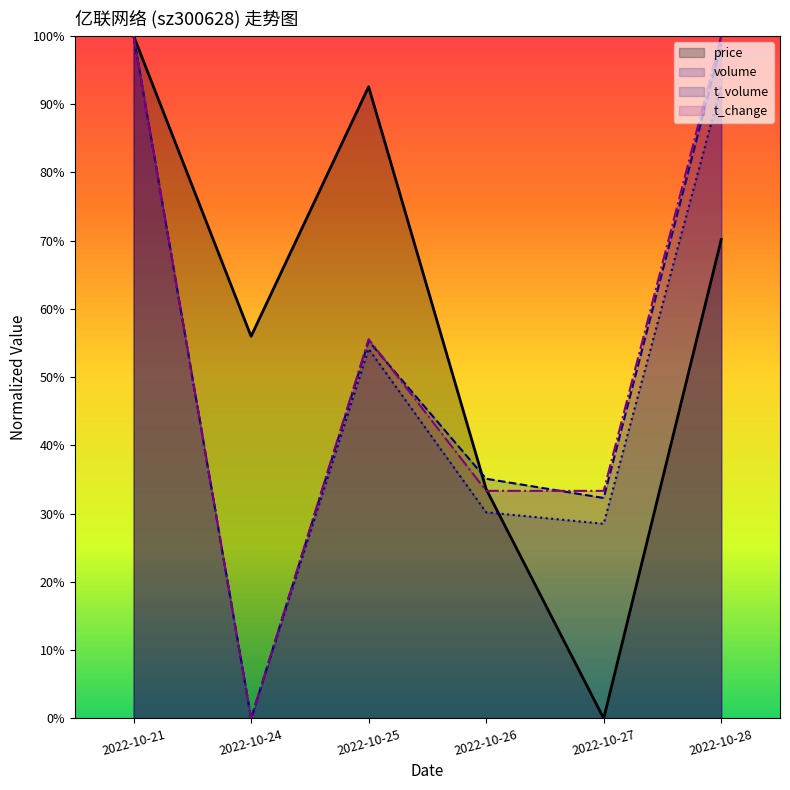

At which category does the chart reach its peak across all series?

2022-10-21